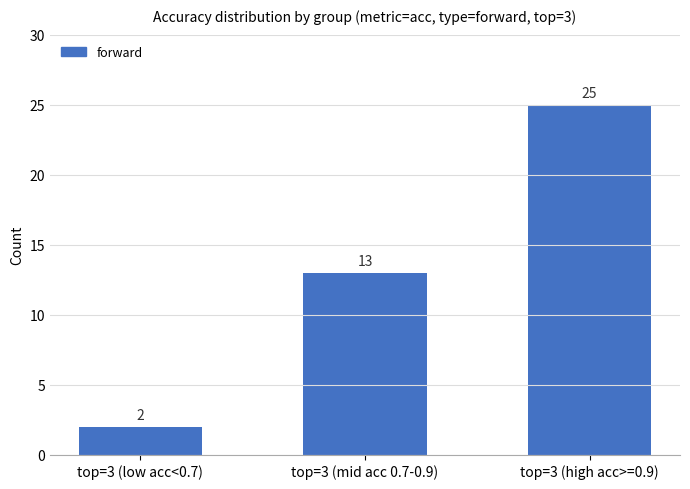

How many bars are there in total?

3